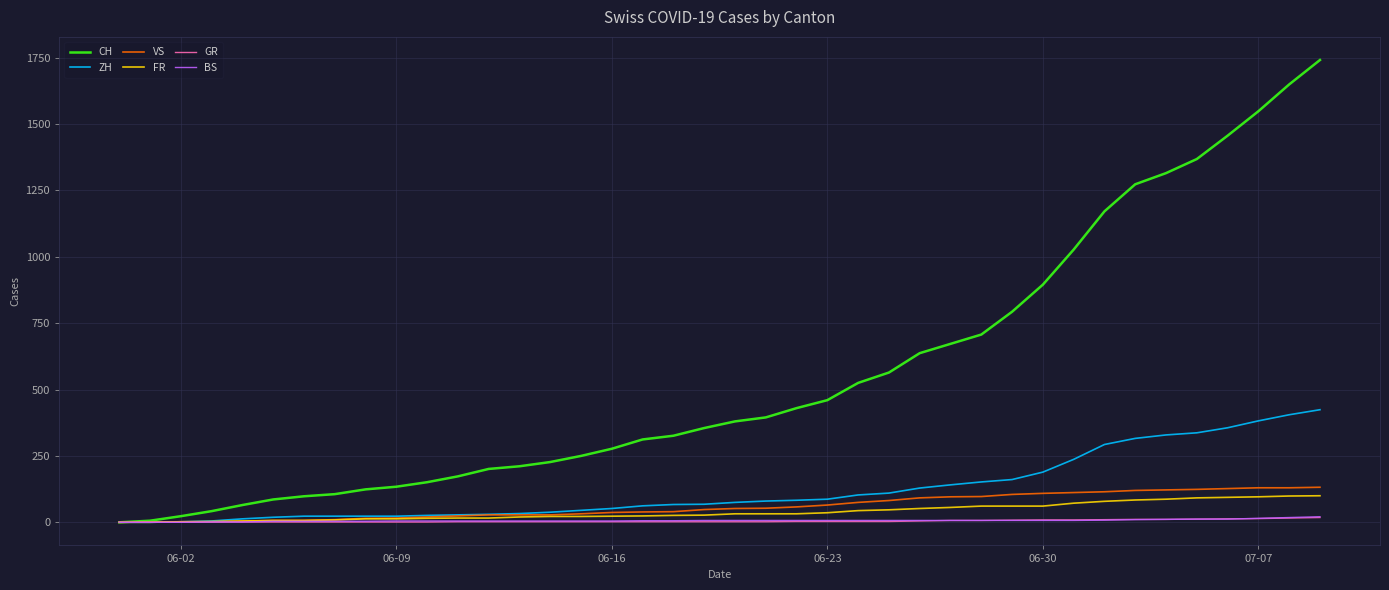

Which series has the largest total across all categories?

CH